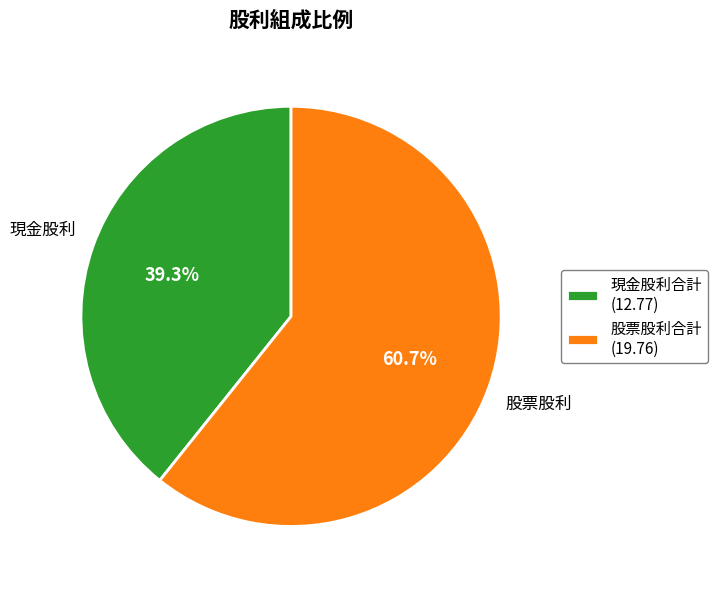

Which slice is the smallest?

現金股利合計 (12.77)